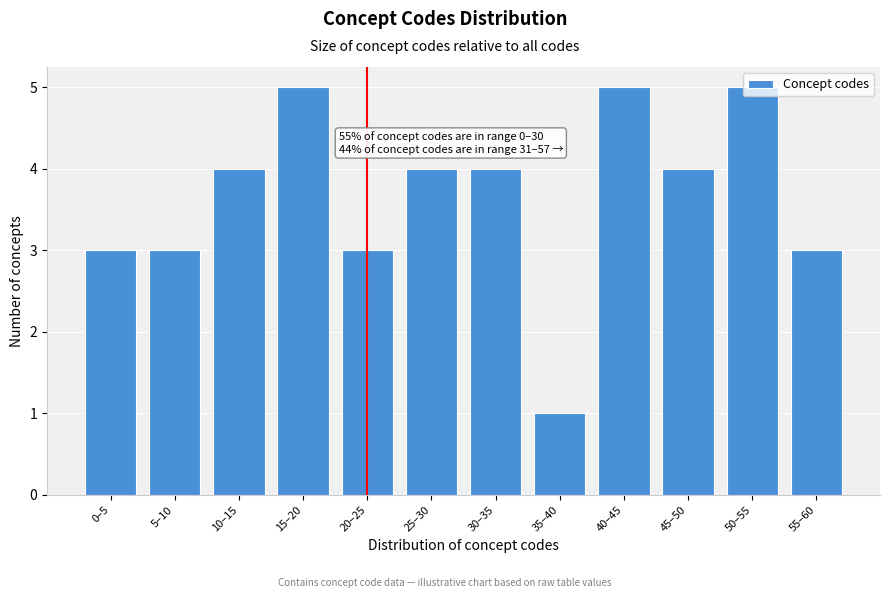

What is the average value?

4